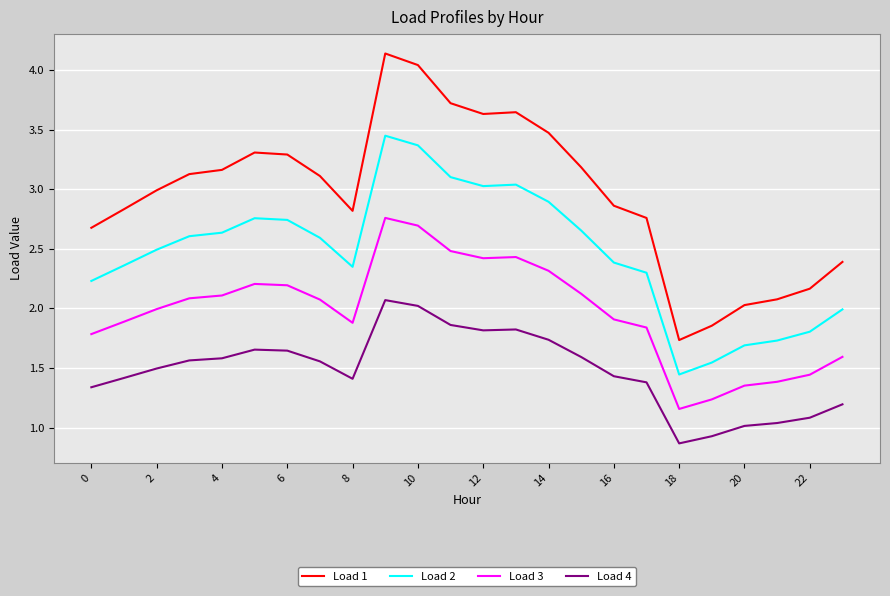

True or false: Load 1 and Load 3 intersect in this chart.

False